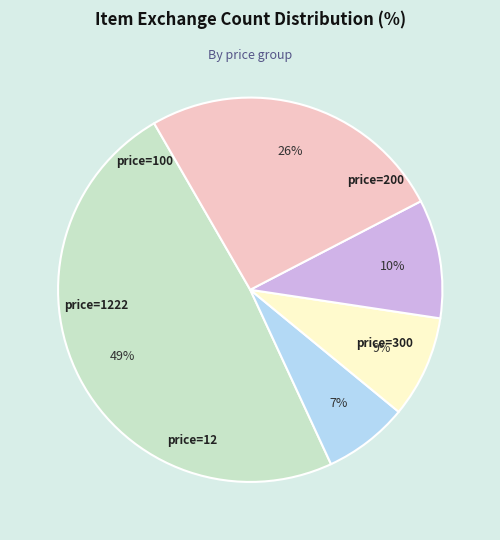

How many slices are in this pie chart?

5